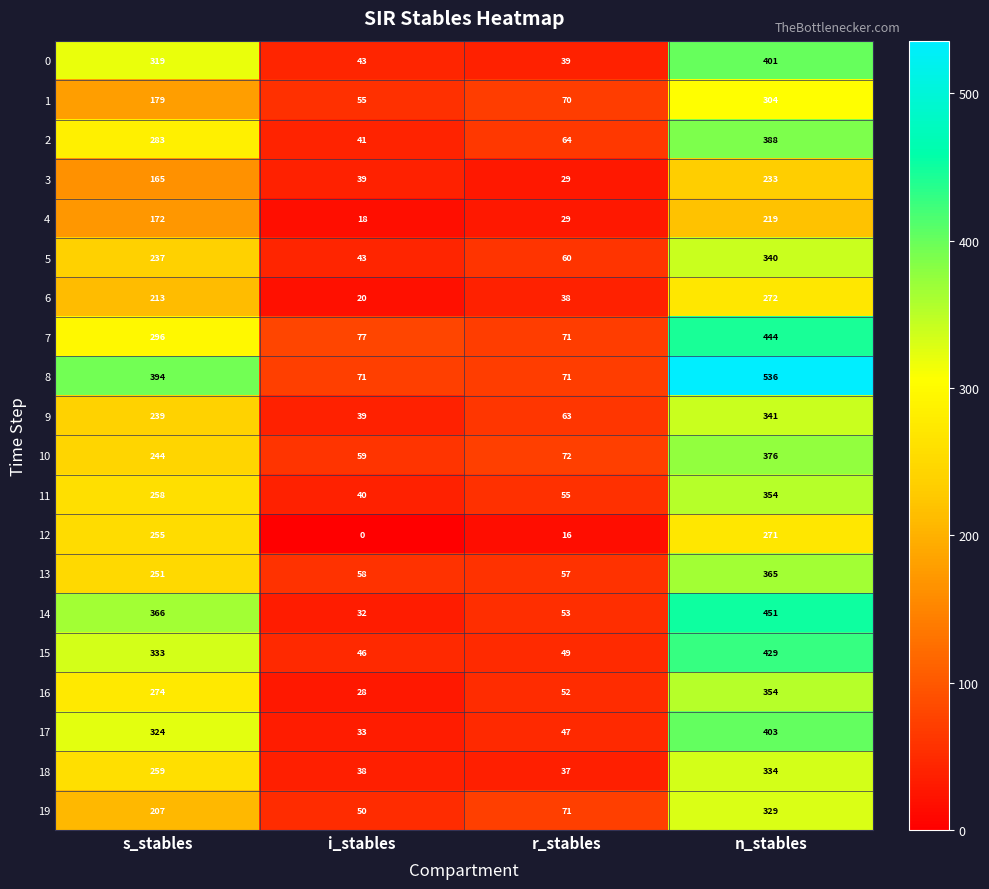

Count the number of categories in the chart.

4